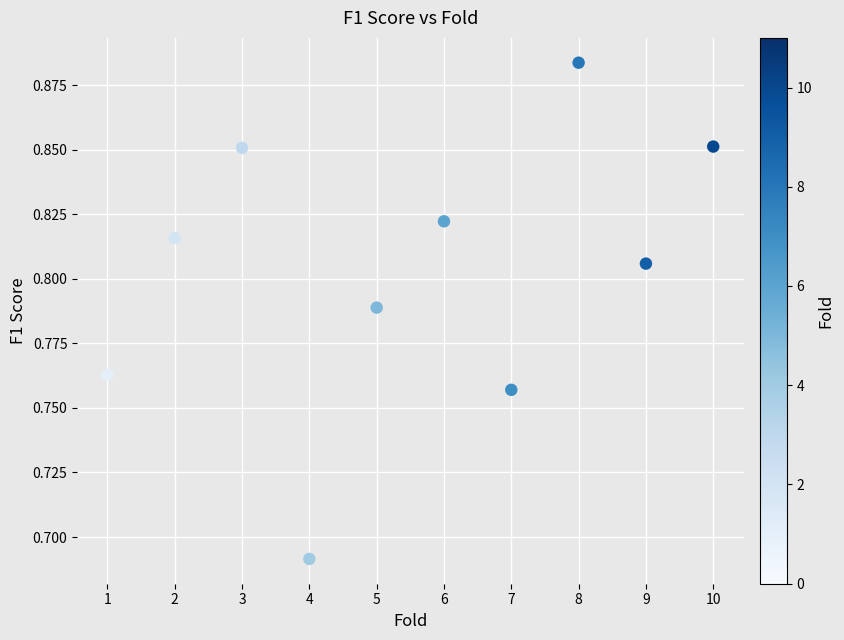

What is the average X value?

5.5